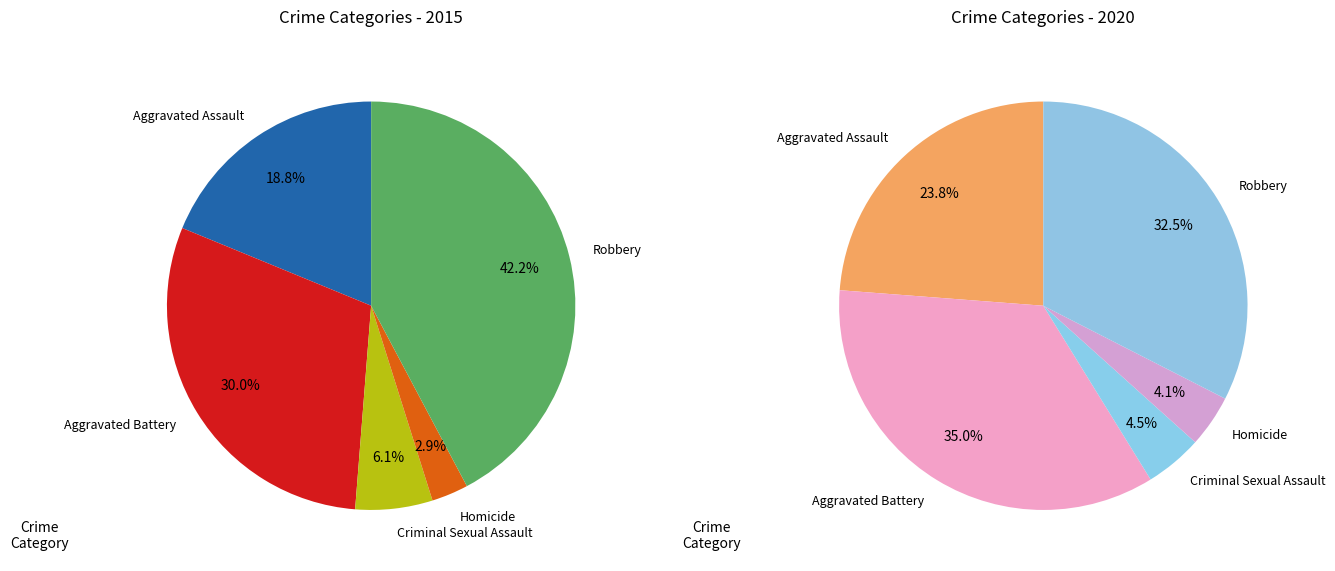

Rank the categories by value from highest to lowest.

Robbery, Aggravated Battery, Aggravated Assault, Criminal Sexual Assault, Homicide